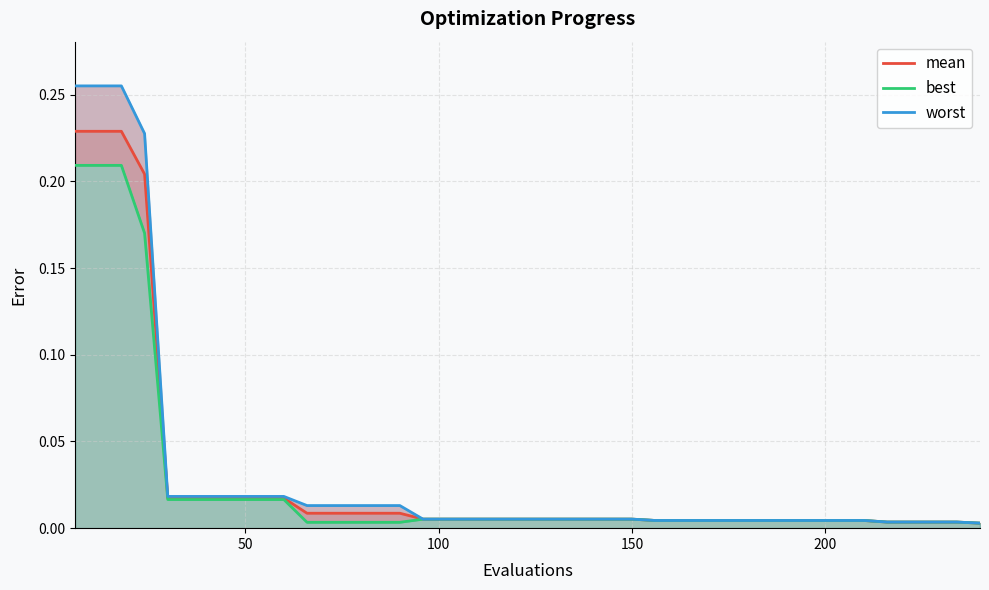

How many lines are shown in the chart?

3